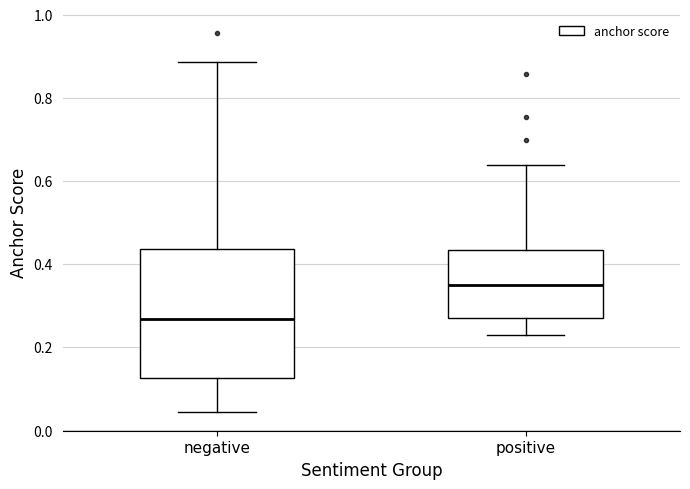

Reading left to right, transcribe this box plot: for each box, give where its median line is, the range the box spans, and where its two whiskers end, as read against the y-axis. The values are not printed on the chart, so give them approximately, as read against the axis.

negative: median 0.26, box 0.12 to 0.44, whiskers 0.04 to 0.88
positive: median 0.34, box 0.28 to 0.44, whiskers 0.22 to 0.64